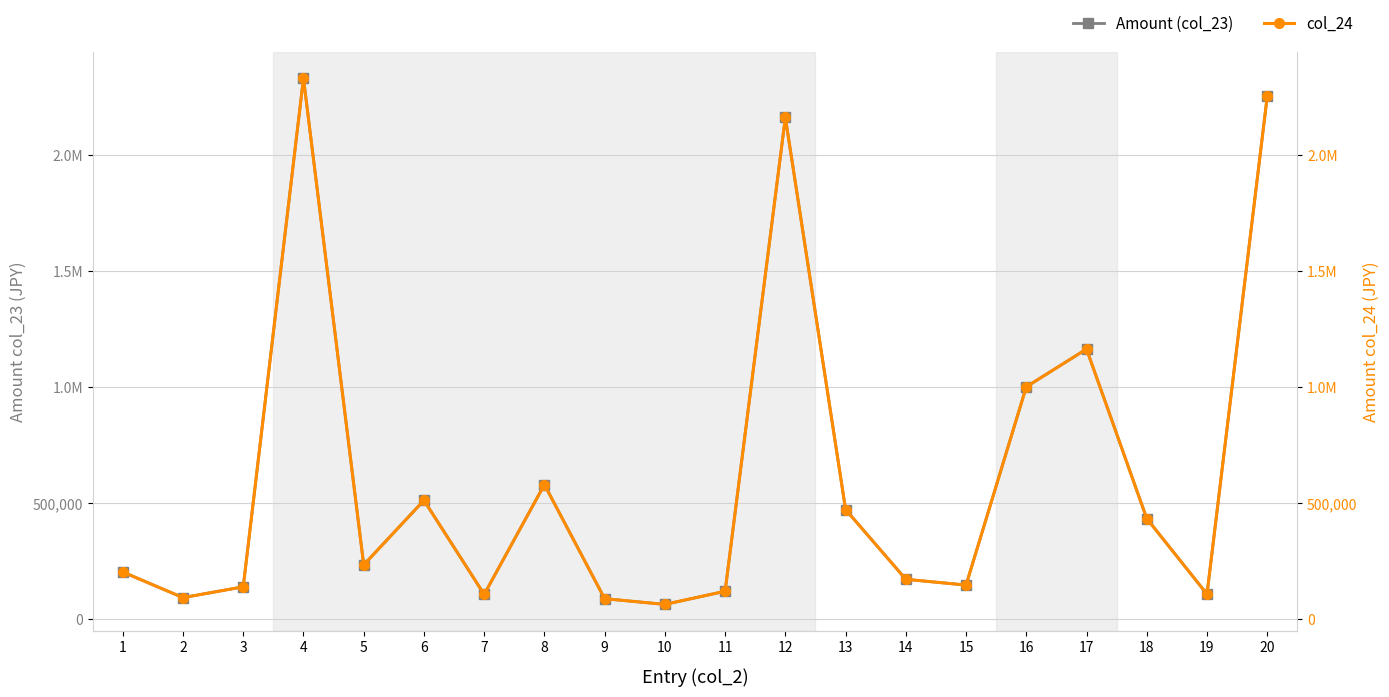

How many lines are shown in the chart?

2